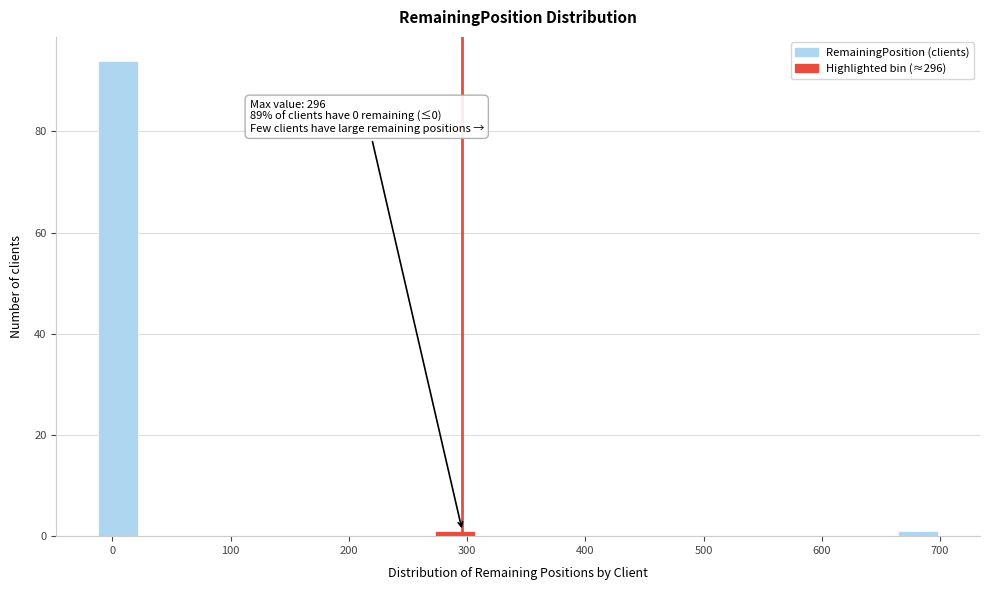

Read against the x-axis, roughly where is the centre of the tallest bar?

0